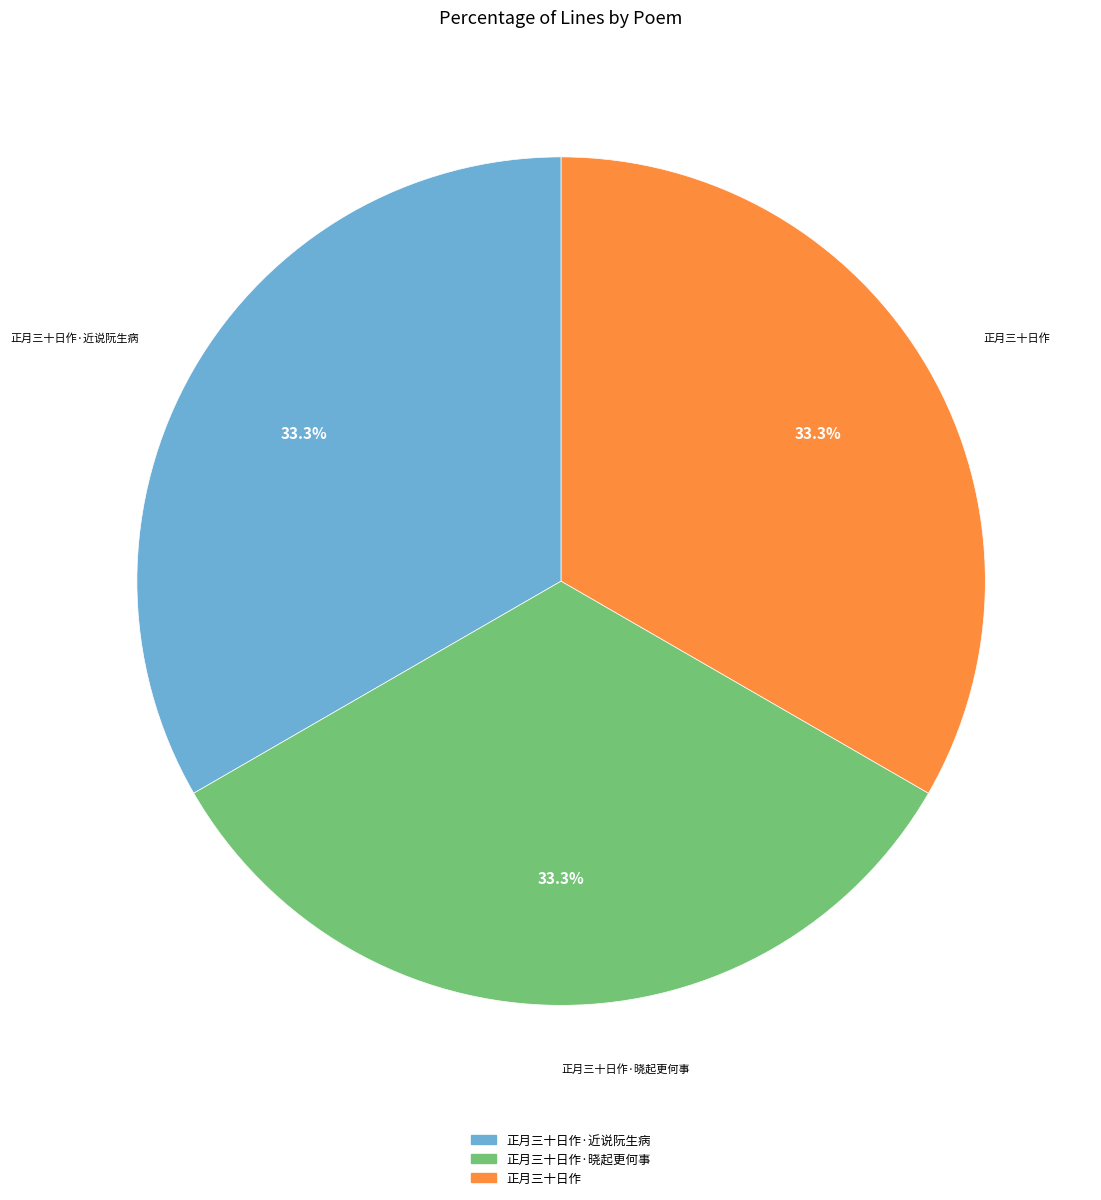

Is there a majority slice in this chart?

No